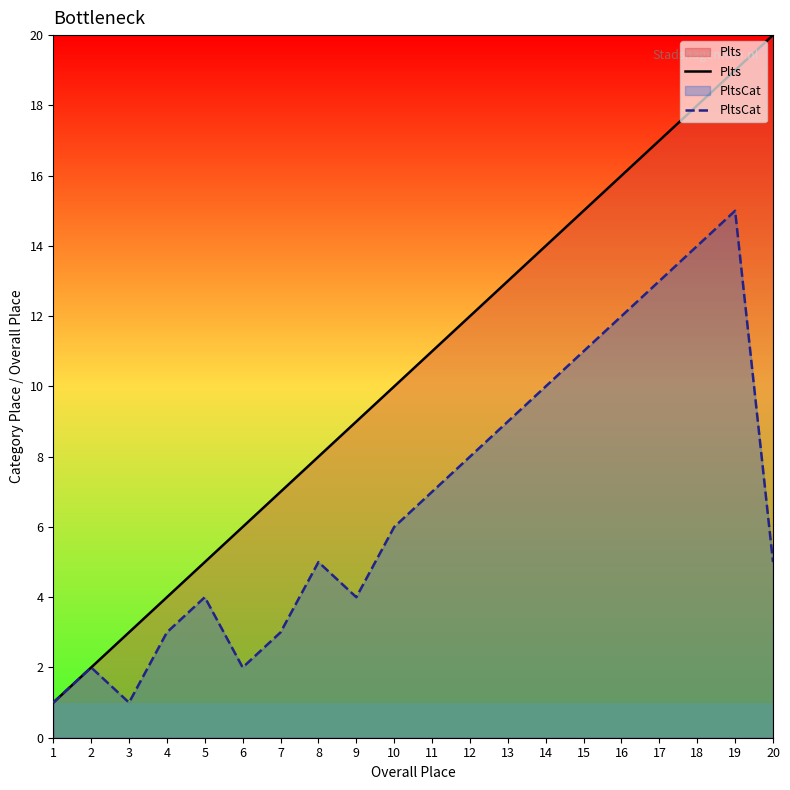

What is the difference between the maximum and minimum values in the PltsCat series?

14